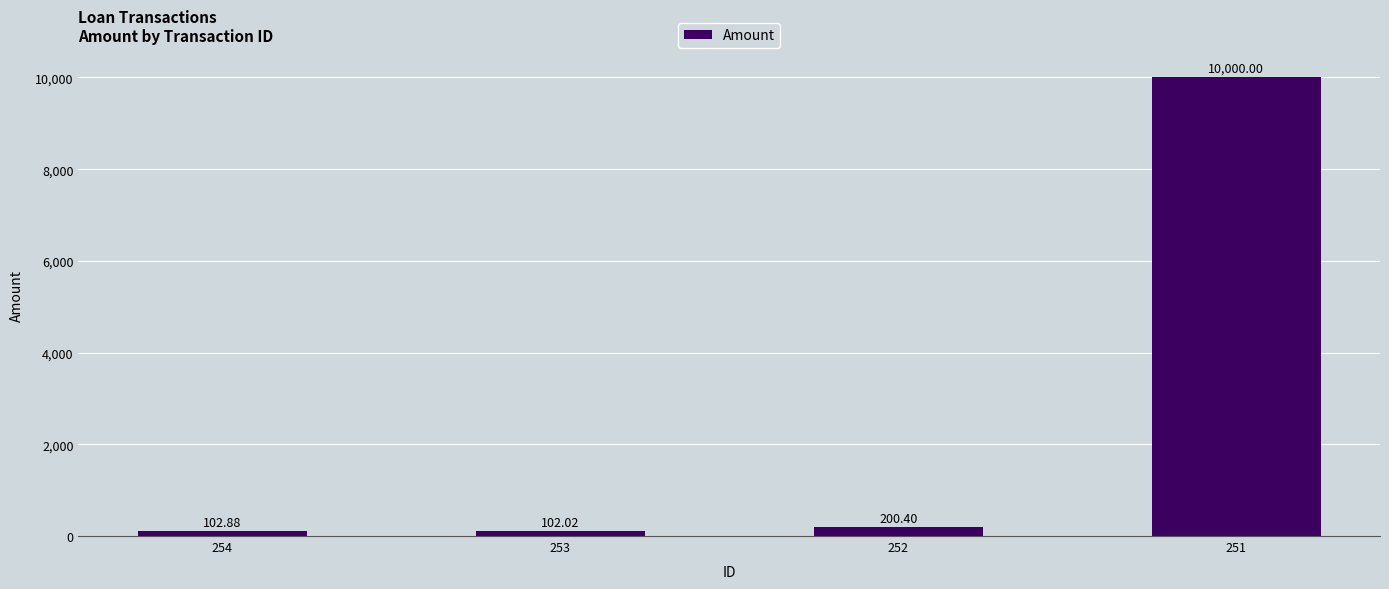

At which category does the chart reach its minimum across all series?

253